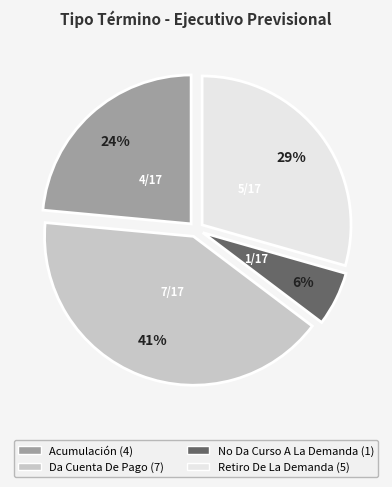

Do Retiro De La Demanda and No Da Curso A La Demanda together represent more than half of the pie?

No